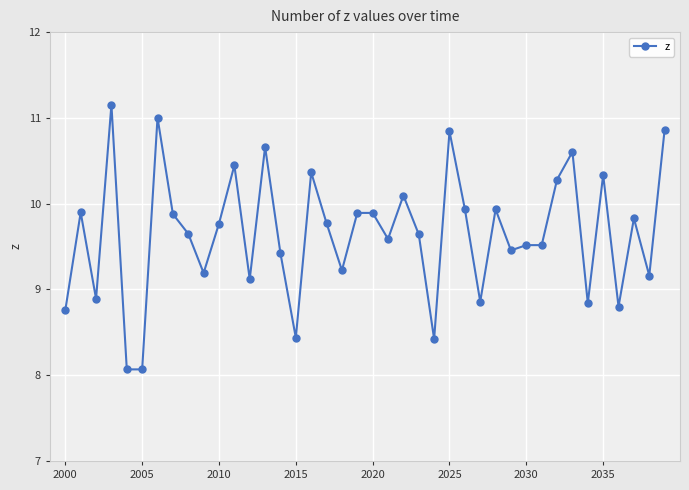

What is the maximum value shown in the chart?

11.2